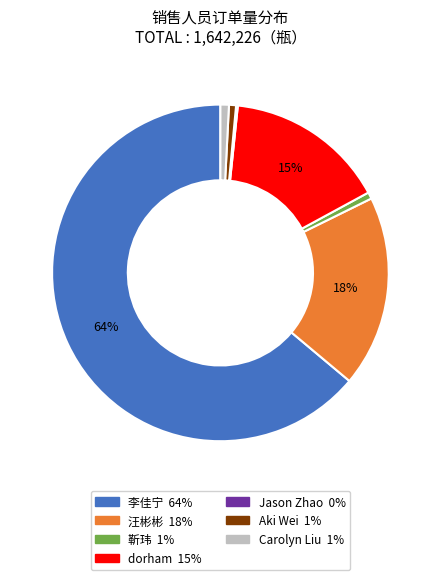

The 李佳宁 slice represents 79% of the pie. True or false?

False